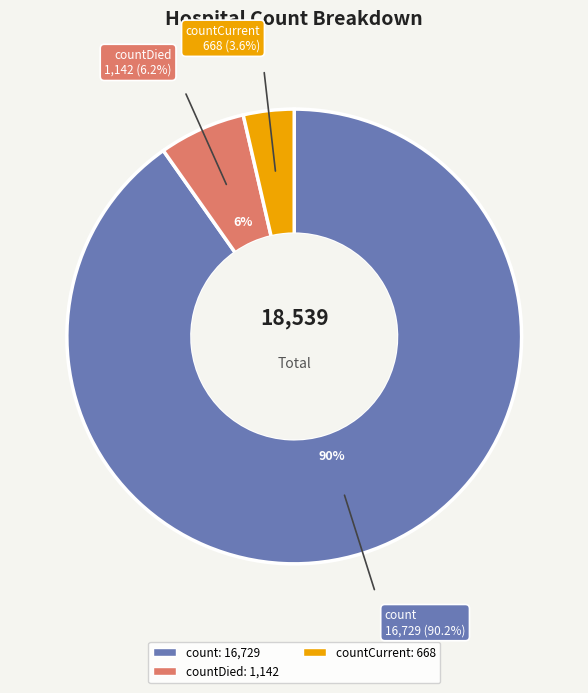

Does countDied represent more than half of the total?

No